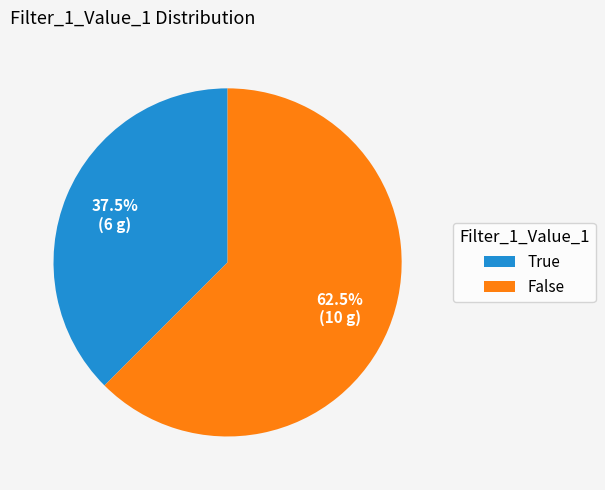

Does False account for over 50% of the chart?

Yes